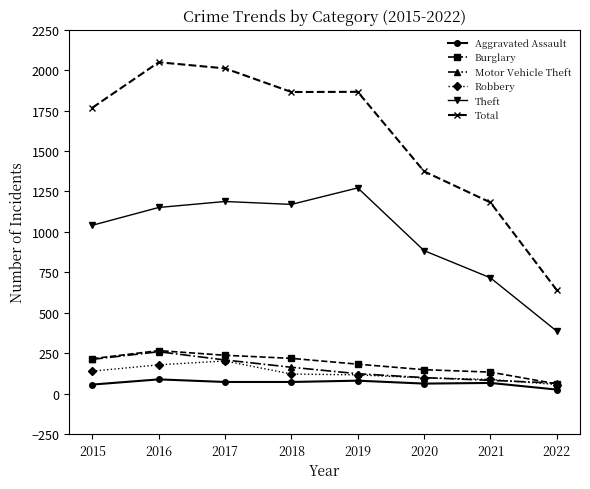

Which series has the largest total across all categories?

Total